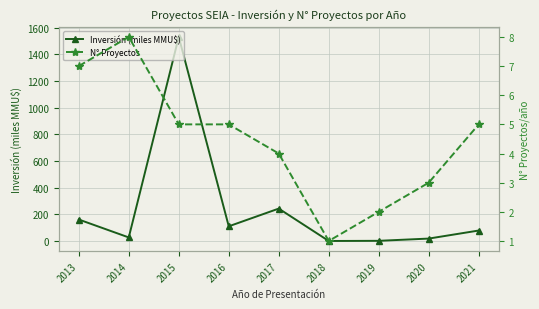

How many values in the N° Proyectos series are below 5?

4